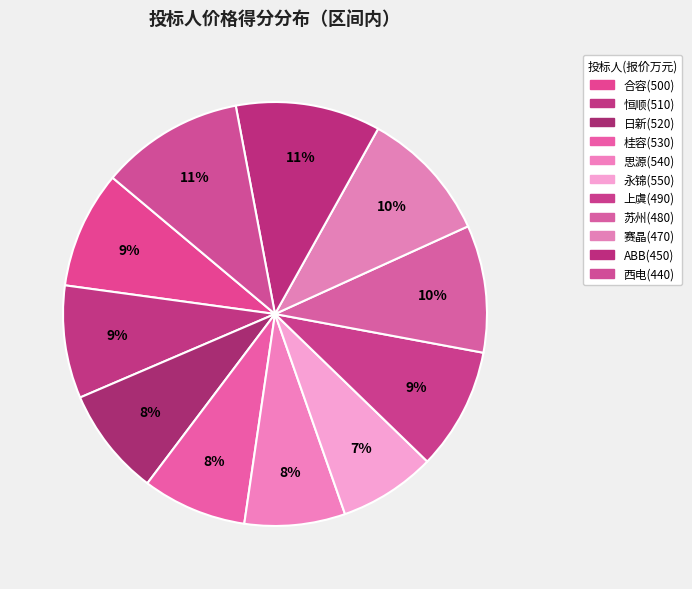

Does any single category account for the majority?

No